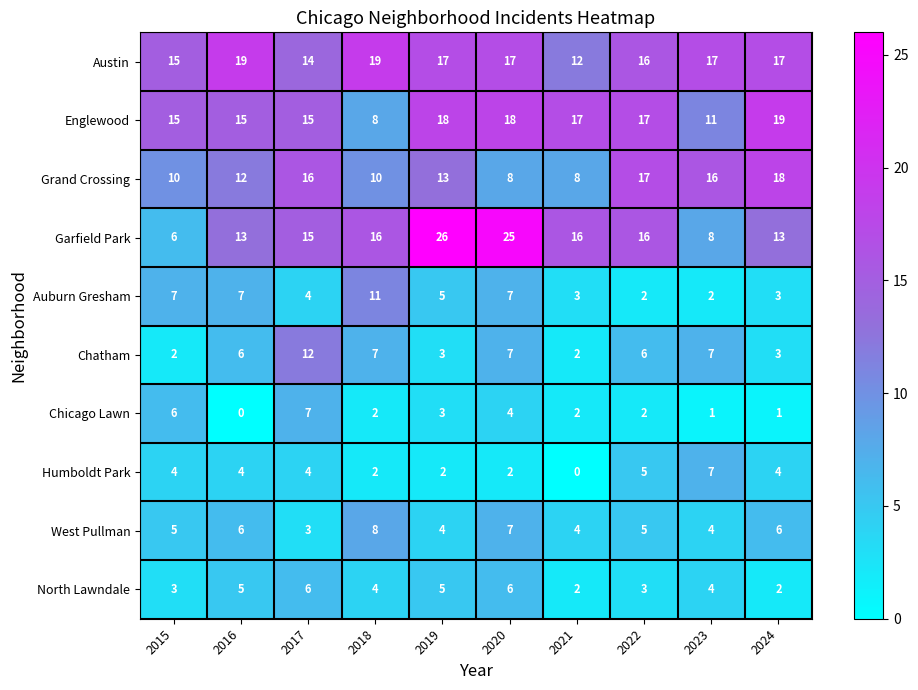

What is the approximate value of Garfield Park at 2021?

16